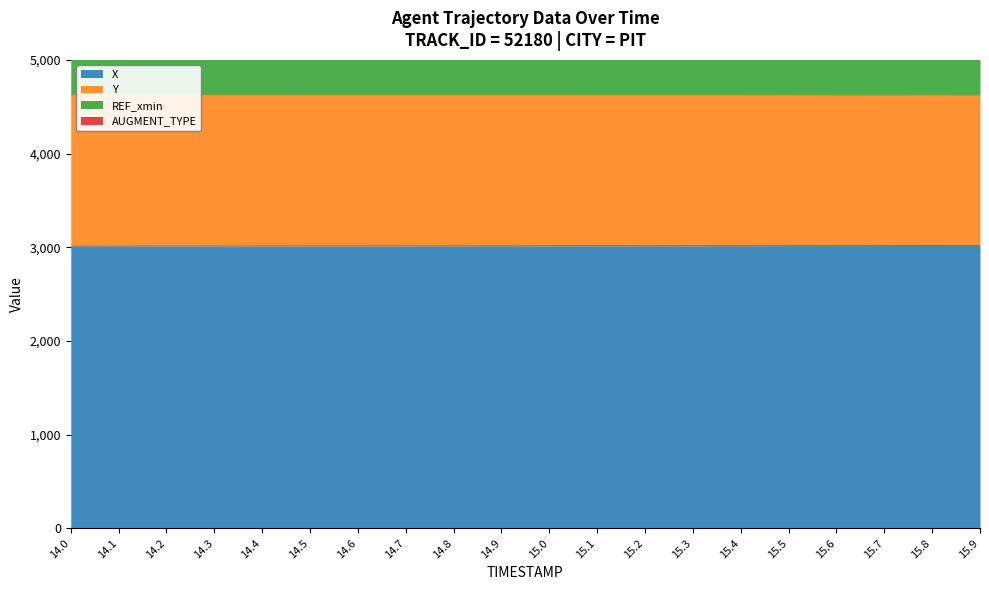

Reading left to right, extract all data points from this chart.

X: 3011.9	3012.3	3012.7	3013.1	3013.5	3013.9	3014.4	3014.8	3015.2	3015.6	3015.9	3016.3	3016.7	3017.0	3017.3	3017.7	3018.0	3018.2	3018.5	3018.8
Y: 1612.8	1612.4	1611.9	1611.5	1611.1	1610.6	1610.2	1609.7	1609.3	1608.8	1608.4	1608.0	1607.5	1607.1	1606.7	1606.2	1605.8	1605.4	1605.0	1604.5
REF_xmin: 2901.7	2901.7	2901.7	2901.7	2901.7	2901.7	2901.7	2901.7	2901.7	2901.7	2901.7	2901.7	2901.7	2901.7	2901.7	2901.7	2901.7	2901.7	2901.7	2901.7
AUGMENT_TYPE: 1.0	1.0	1.0	1.0	1.0	1.0	1.0	1.0	1.0	1.0	1.0	1.0	1.0	1.0	1.0	1.0	1.0	1.0	1.0	1.0